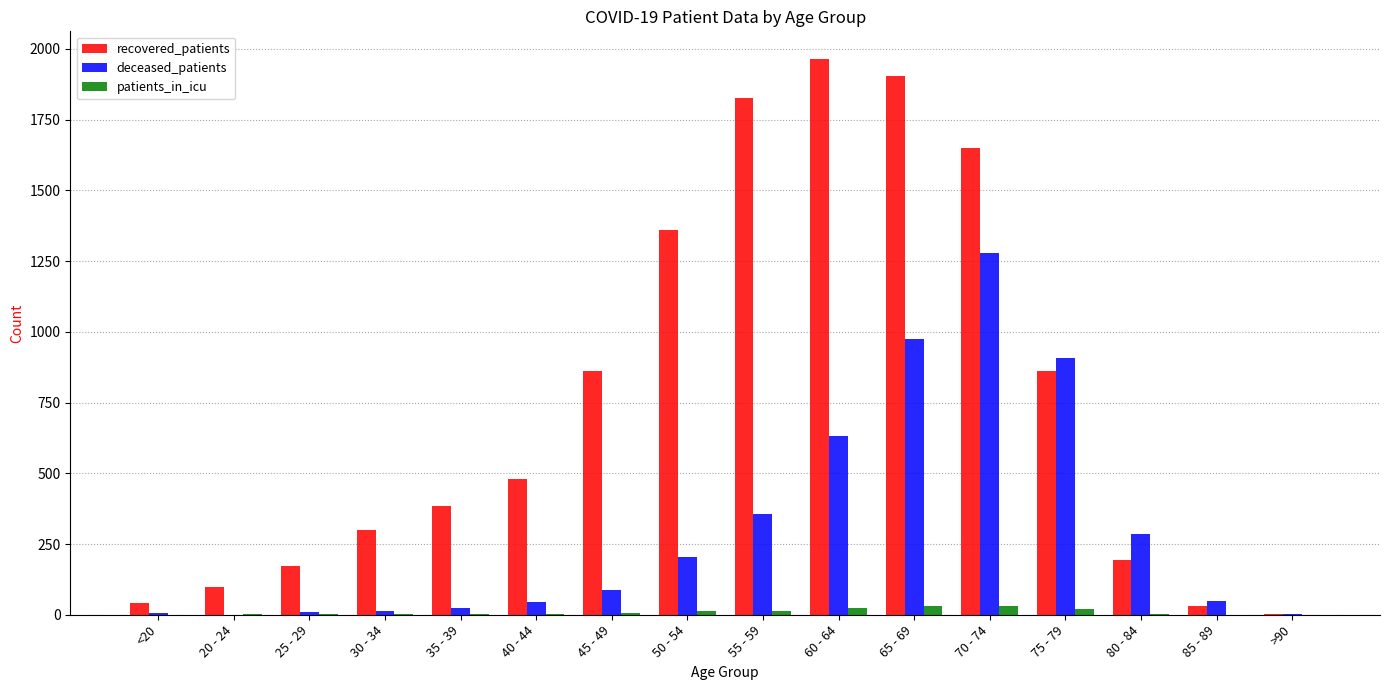

Is the value of recovered_patients at 80 - 84 greater than the value of deceased_patients at 60 - 64?

No